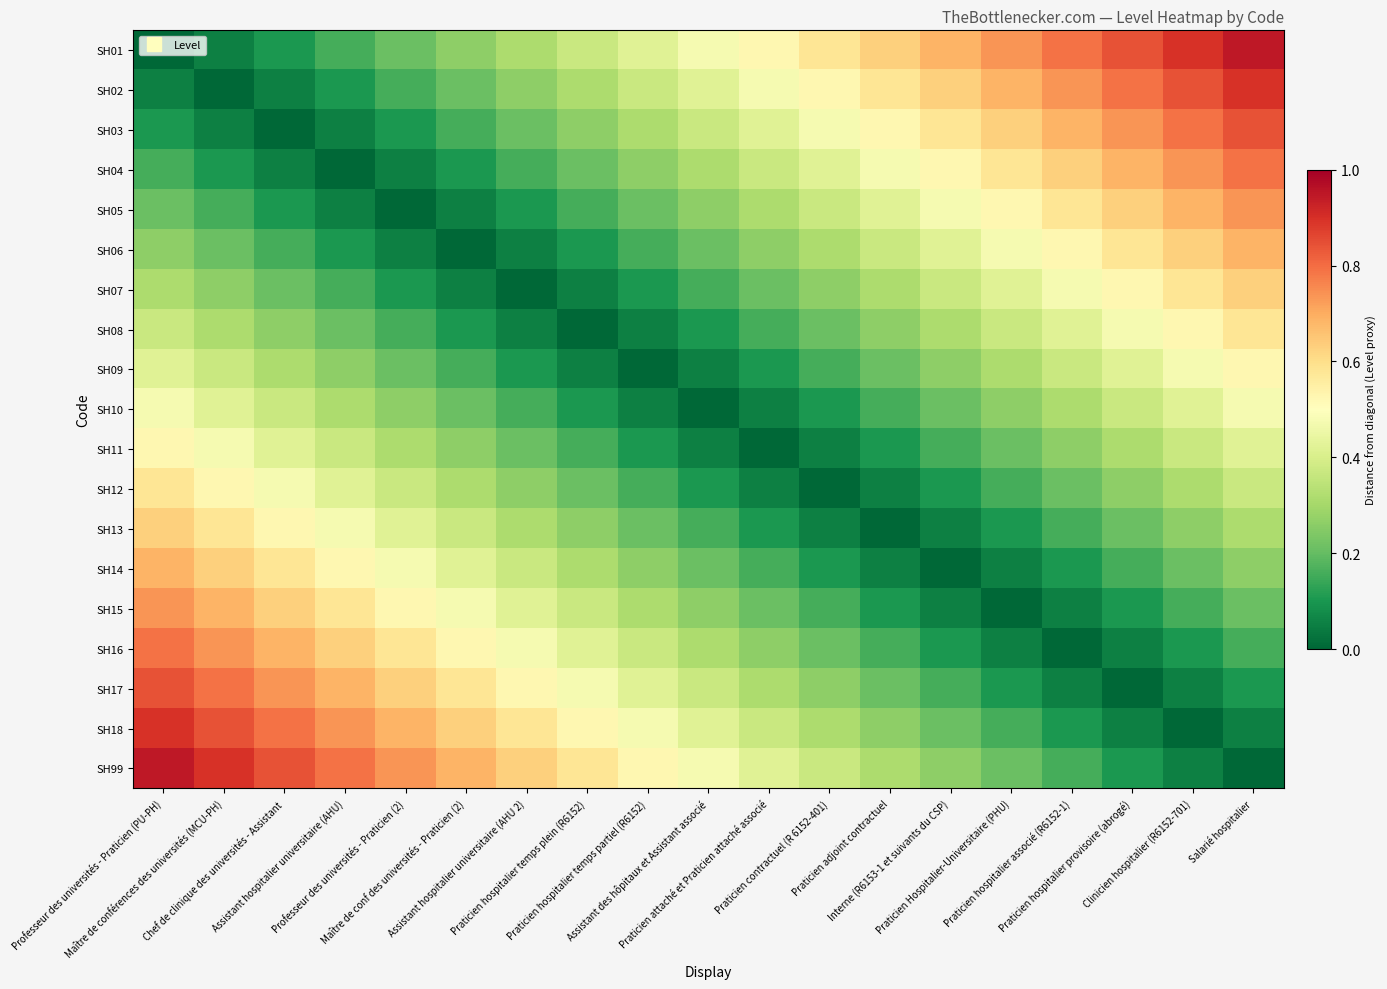

Rank the series at Maître de conférences des universités (MCU-PH) from highest to lowest value.

SH99, SH18, SH17, SH16, SH15, SH14, SH13, SH12, SH11, SH10, SH09, SH08, SH07, SH06, SH05, SH04, SH01, SH03, SH02